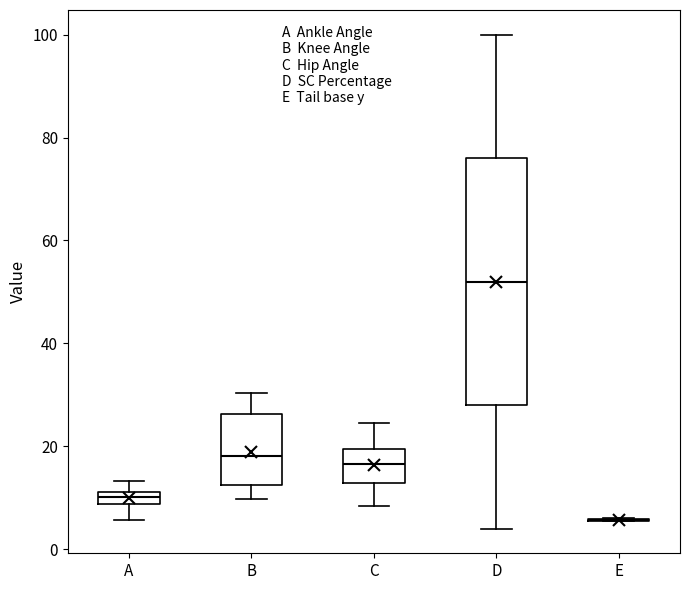

Comparing the boxes themselves (not the whiskers), which one is the tallest?

D